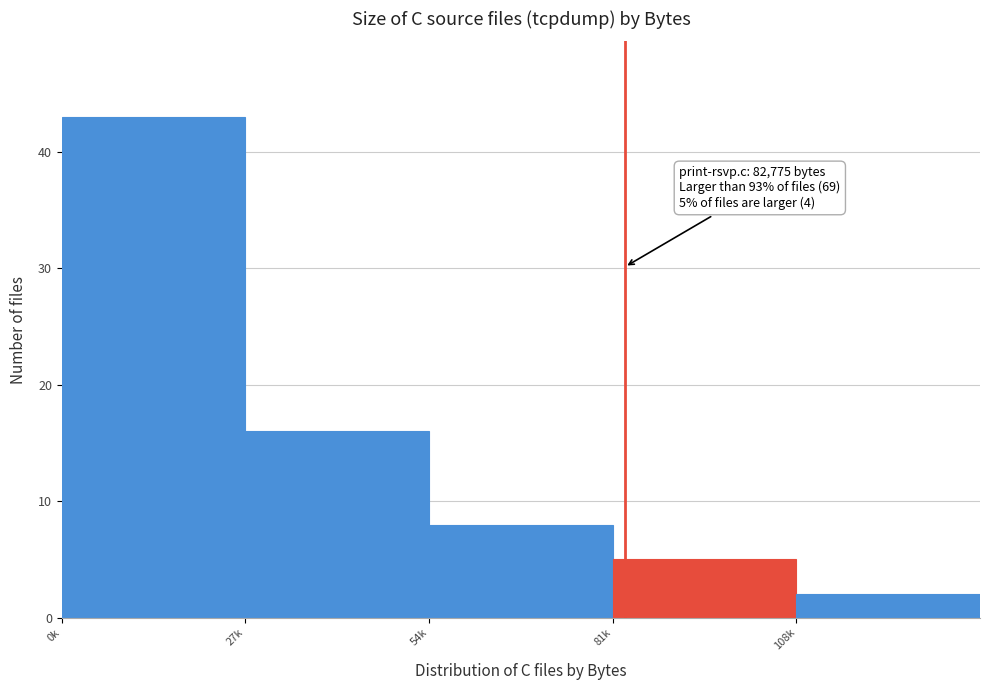

Reading left to right, extract all data points from this chart.

43	16	8	5	2